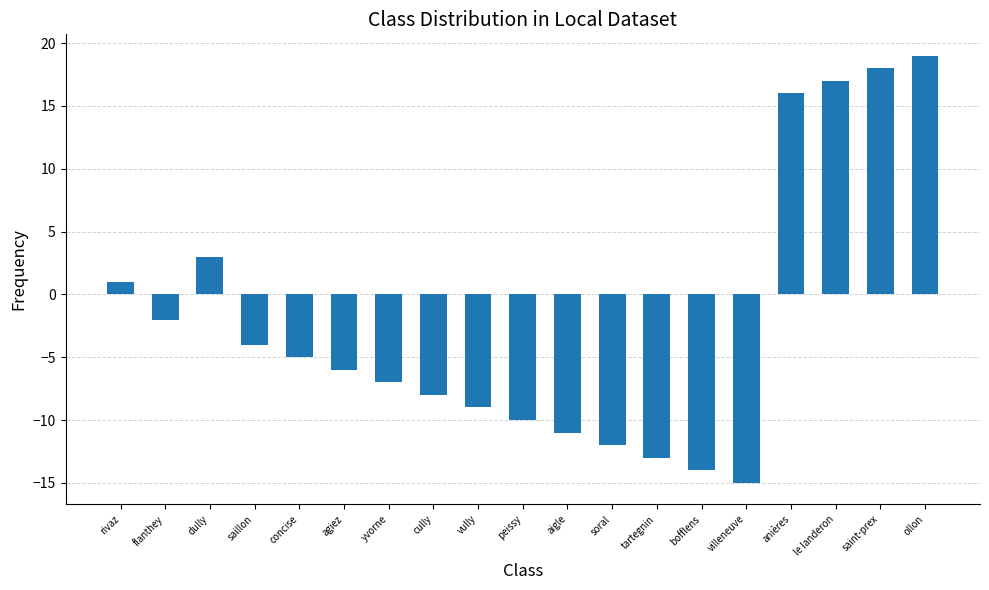

Does the chart contain stacked bars?

No